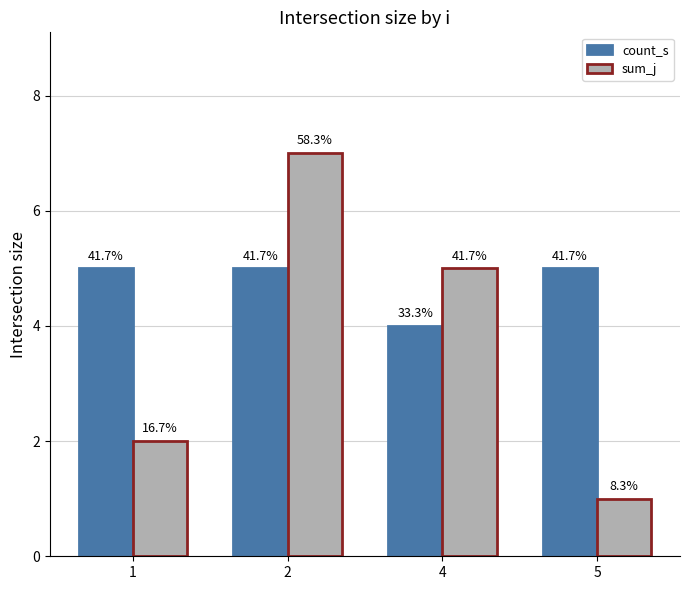

List the series in order of their overall mean, lowest first.

sum_j, count_s